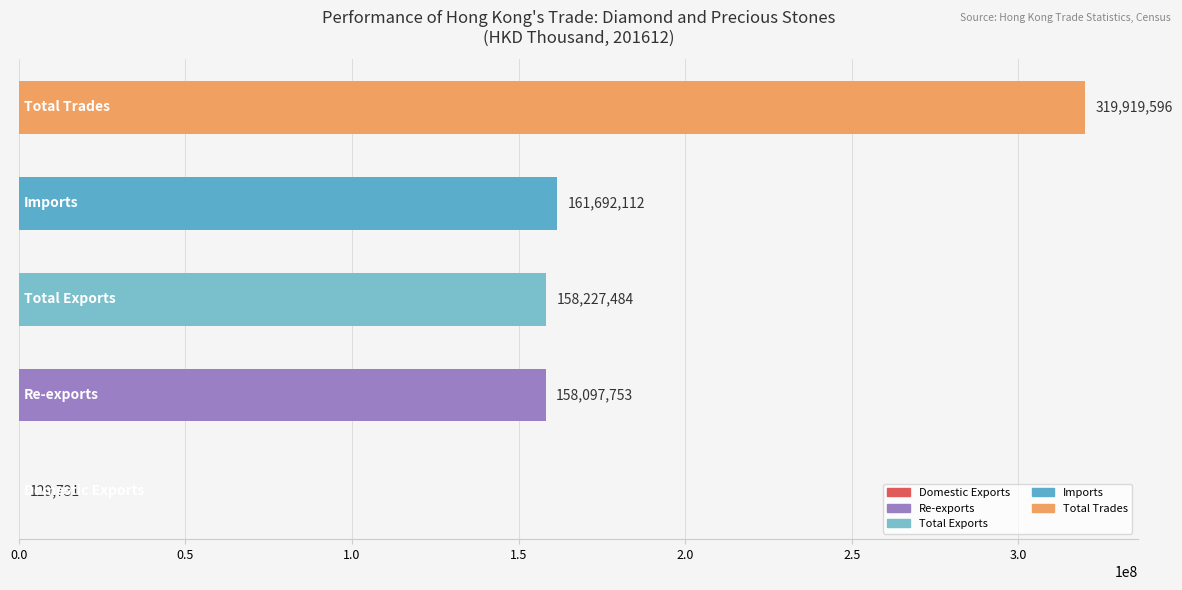

What is the maximum value shown in the chart?

319919596.2